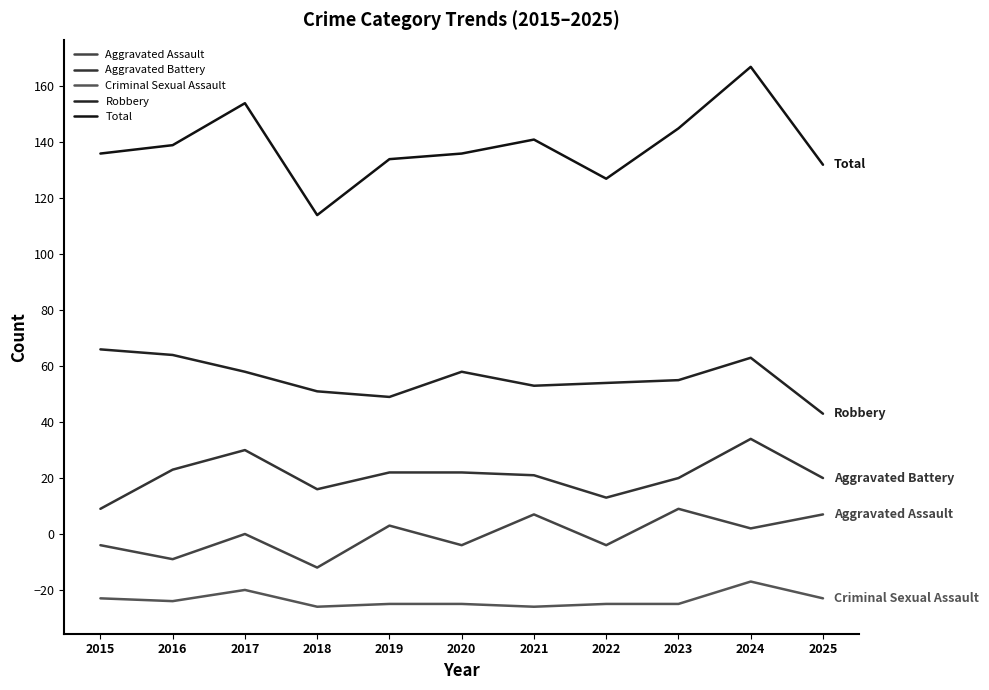

True or false: Total and Criminal Sexual Assault cross at least once.

False